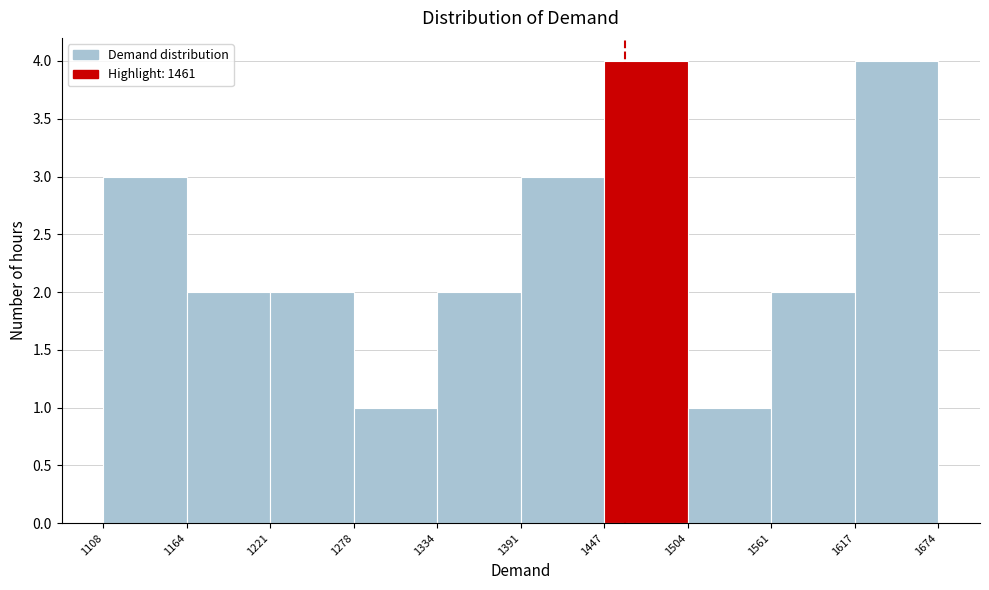

How tall is the bar that spans 1221 to 1278 on the x-axis? The values are not printed on the chart, so give them approximately, as read against the axis.

2